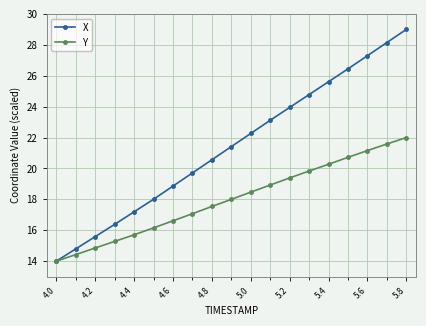

What is the value of the X point at the 7th from the left?

18.9